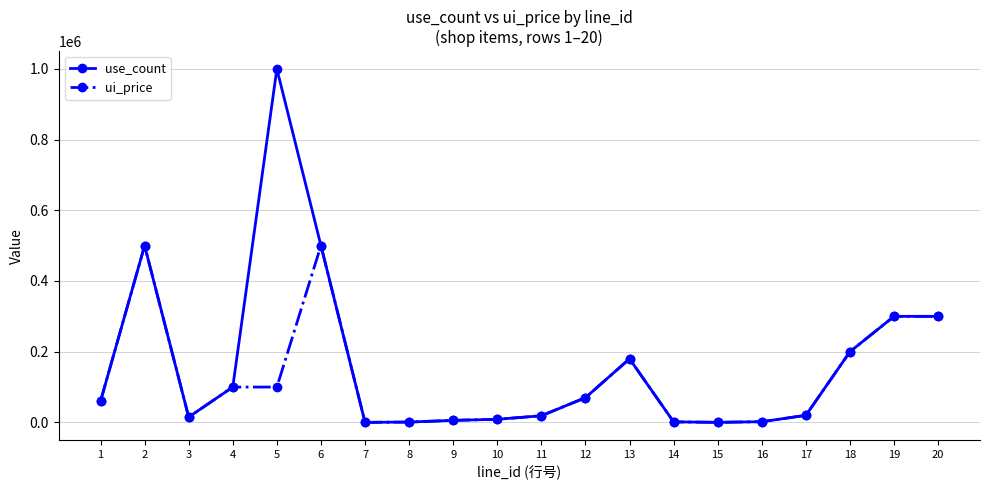

Rank the series by their average value, from highest to lowest.

use_count, ui_price